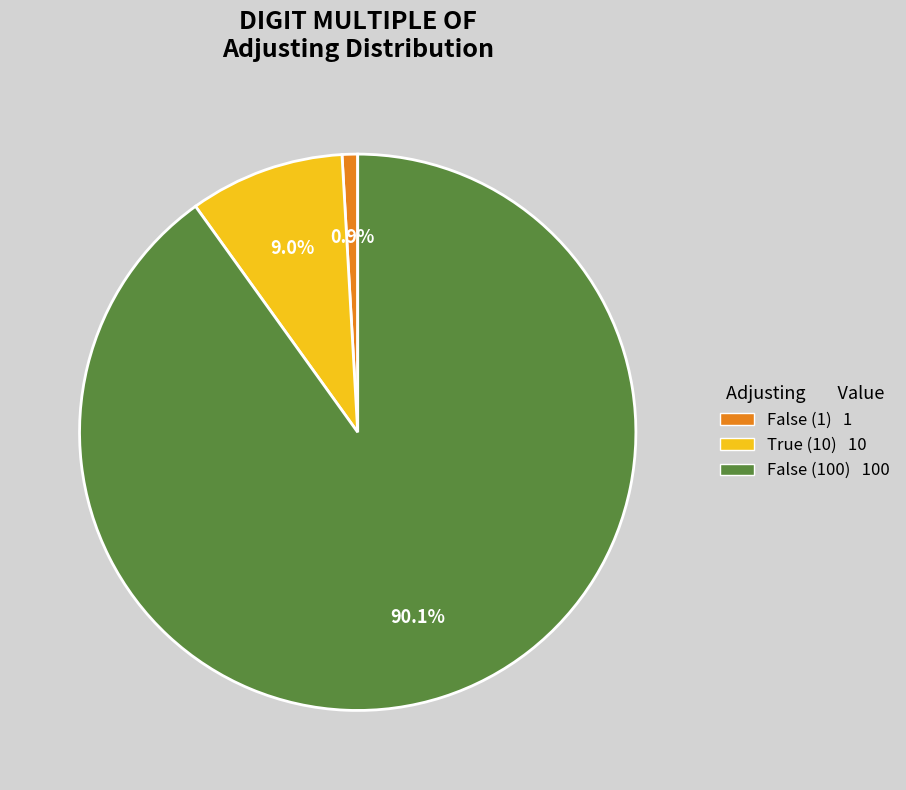

Is there a majority slice in this chart?

Yes